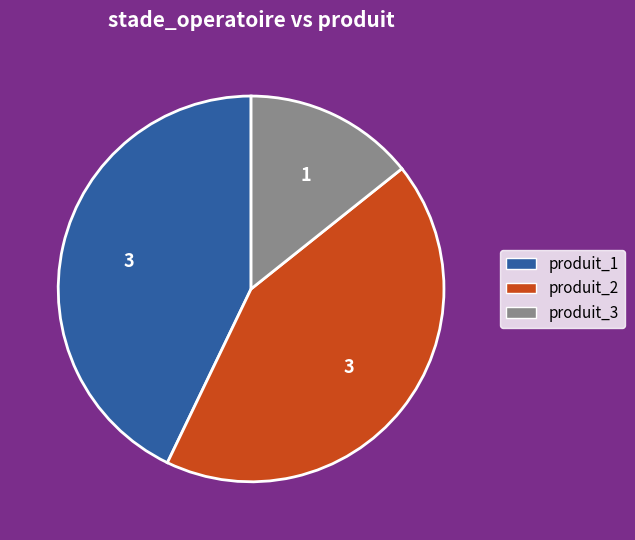

Approximately how many times larger is the value at produit_3 compared to produit_2?

0.3